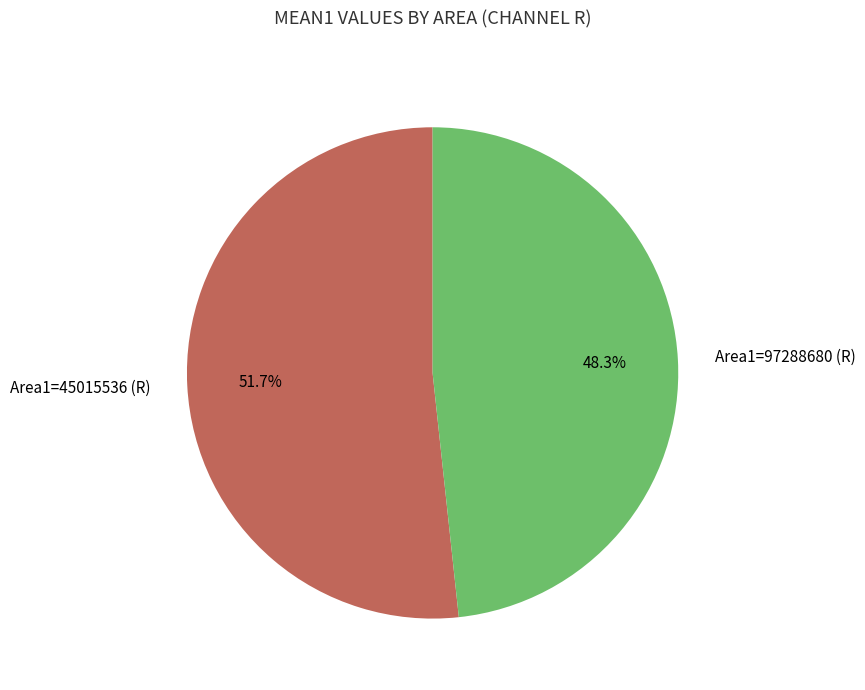

Between Area1=97288680 (R) and Area1=45015536 (R), which is larger?

Area1=45015536 (R)